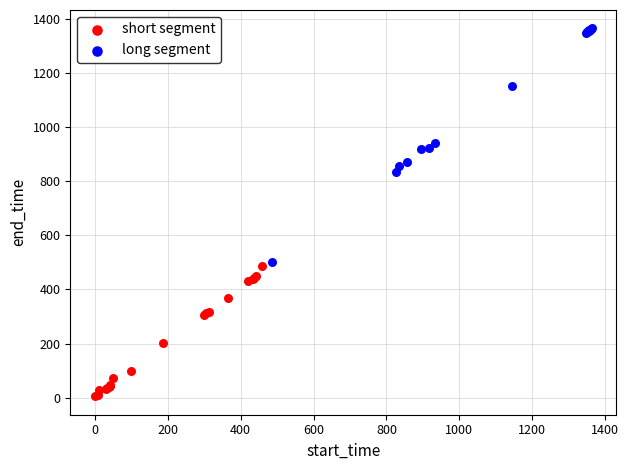

Which series reaches the minimum Y coordinate?

short segment